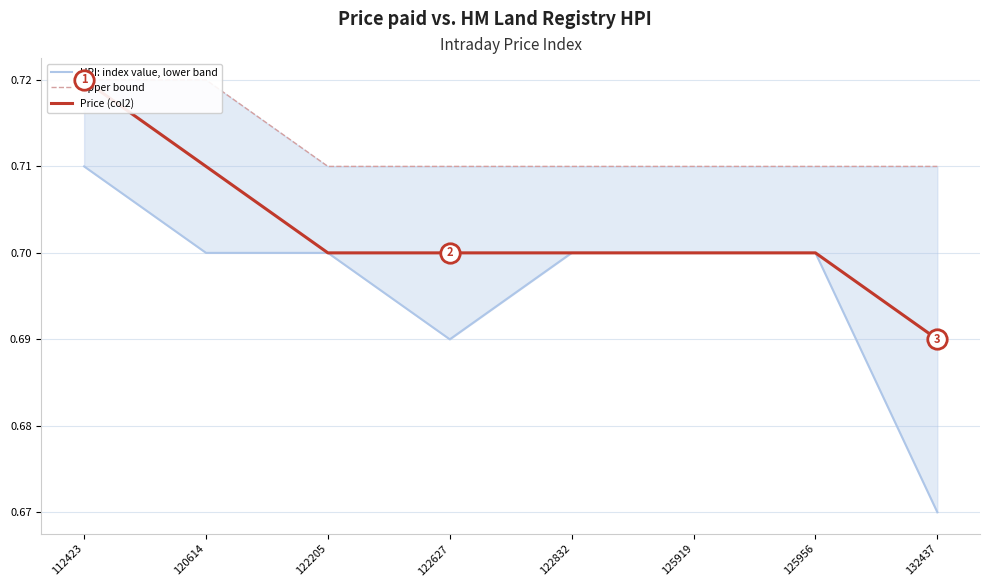

True or false: HPI: index value, lower band and Price (col2) intersect in this chart.

False